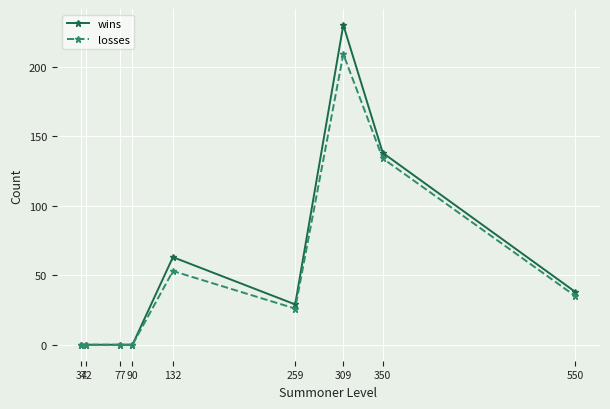

How many series are shown in this chart?

2